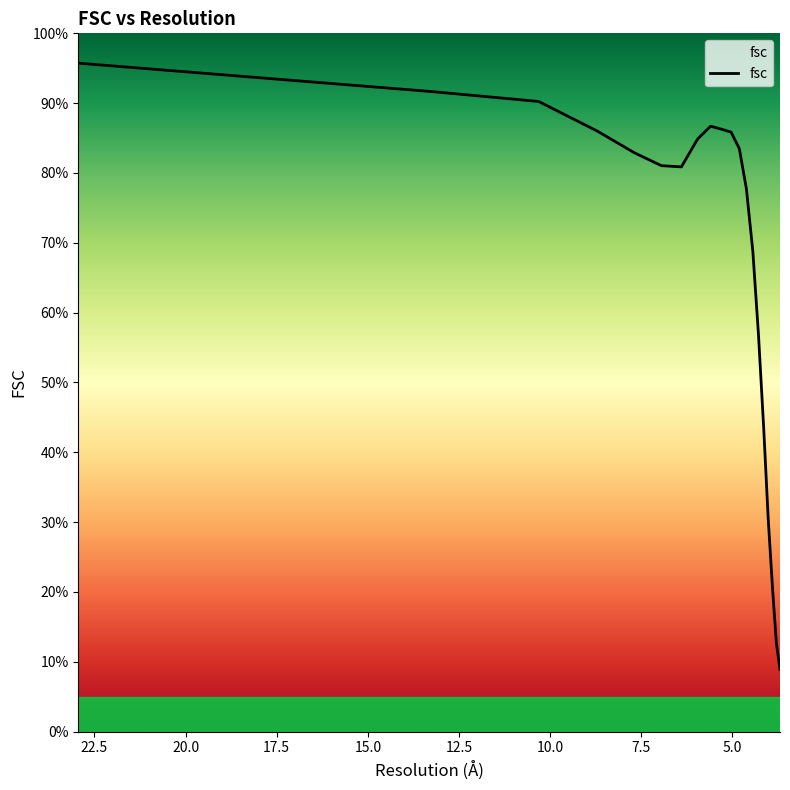

True or false: there are more than 0 points higher than both neighbors.

True